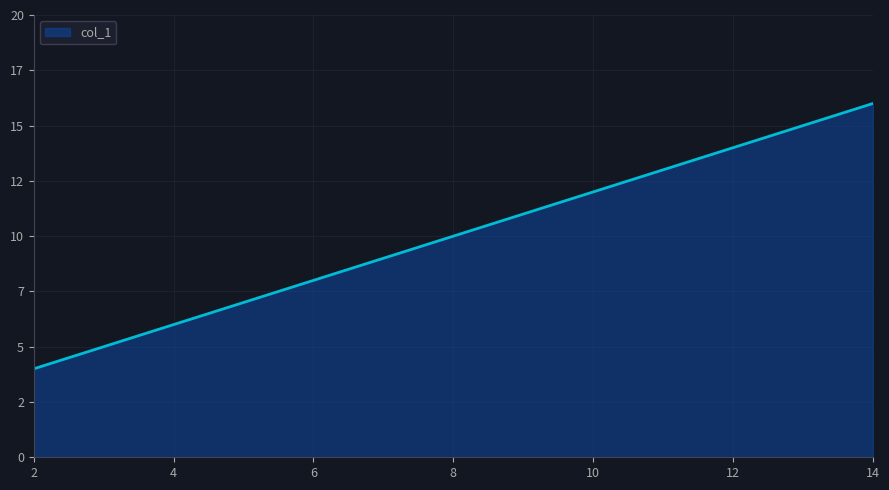

What is the smallest value displayed?

4